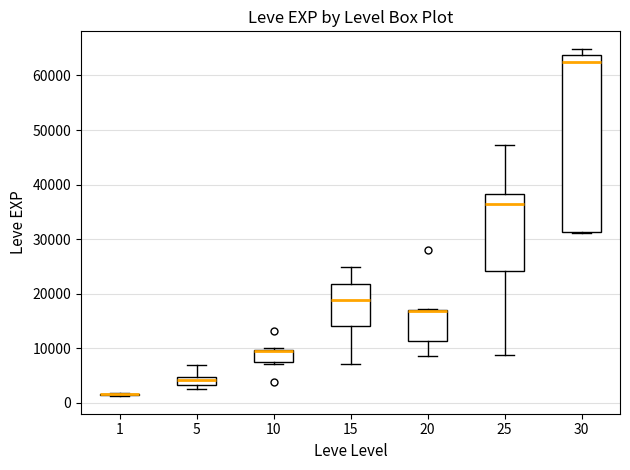

Reading left to right, transcribe this box plot: for each box, give where its median line is, the range the box spans, and where its two whiskers end, as read against the y-axis. The values are not printed on the chart, so give them approximately, as read against the axis.

1: box collapsed to a line at 2000, whiskers 1000 to 2000
5: median 4000, box 3000 to 5000, whiskers 2000 to 7000
10: median 9000 (drawn on the box's upper edge), box 8000 to 10000, whiskers 7000 to 10000
15: median 19000, box 14000 to 22000, whiskers 7000 to 25000
20: median 17000 (drawn on the box's upper edge), box 11000 to 17000, whiskers 9000 to 17000
25: median 36000, box 24000 to 38000, whiskers 9000 to 47000
30: median 63000, box 31000 to 64000, whiskers 31000 to 65000